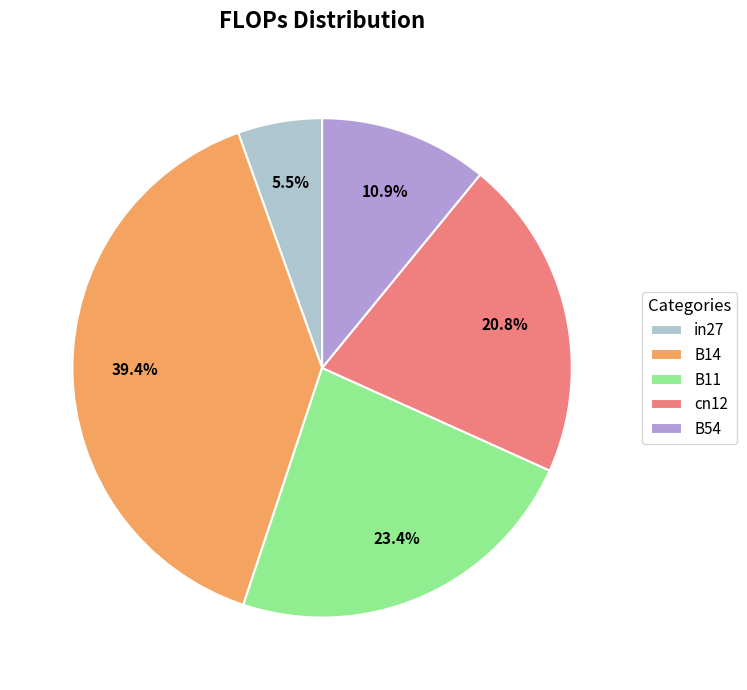

Is it true that B14 is 29% of the pie?

False